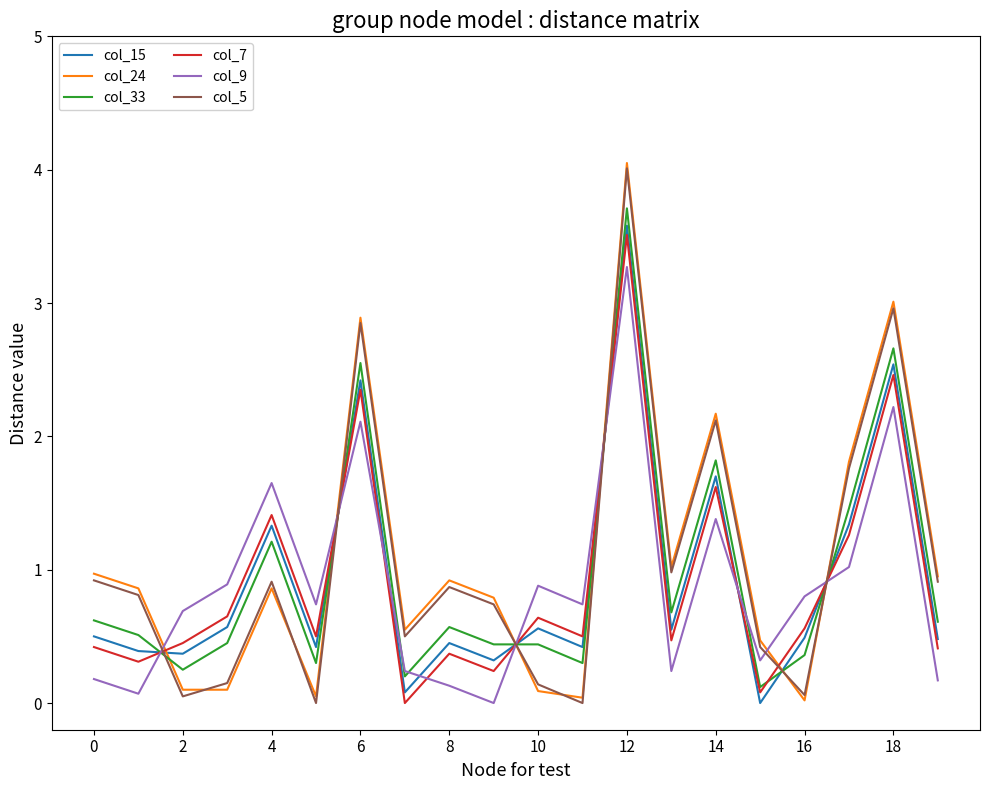

True or false: col_7 and col_9 cross at least once.

True